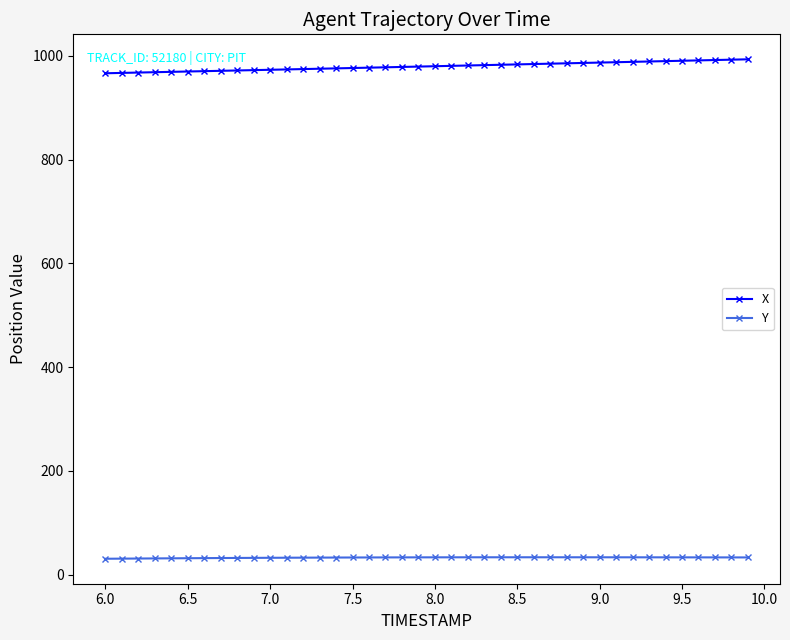

What is the difference between the maximum and second lowest values in the X series?

26.2